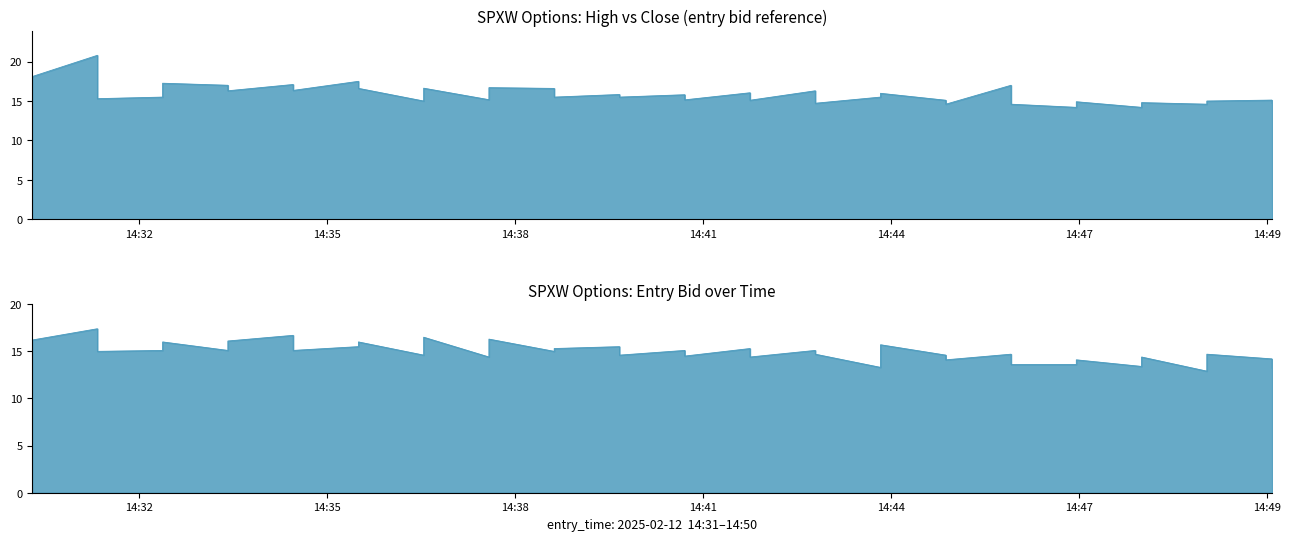

Is the value of entry_bid at 2025-02-12 14:42 greater than the value of high at 2025-02-12 14:35?

No